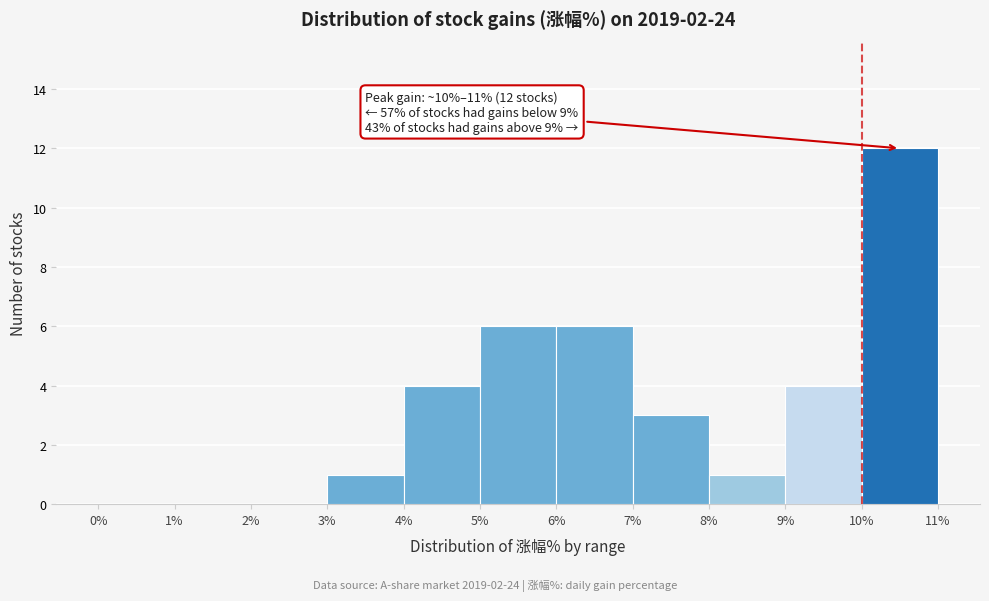

Over which range of the x-axis is the bar tallest?

10% to 11%